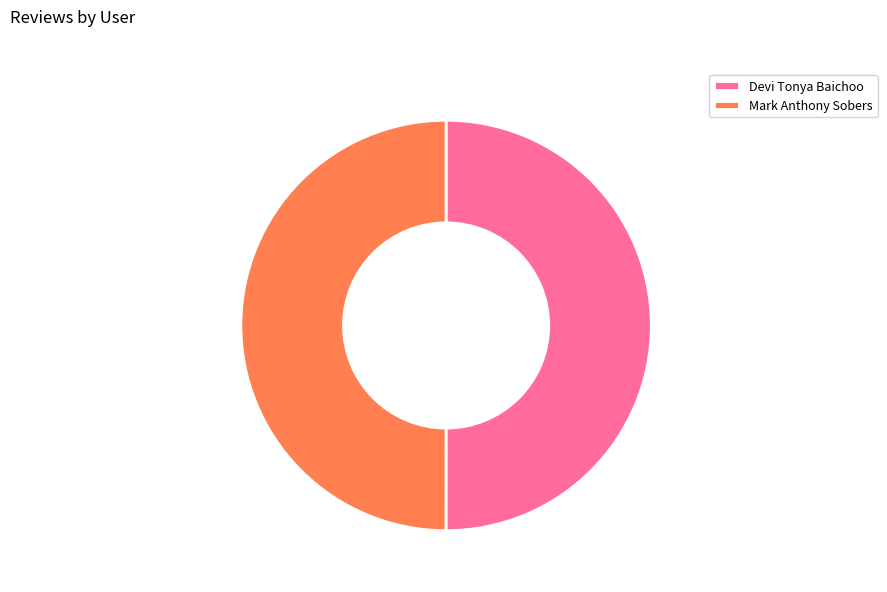

Is the sum of Devi Tonya Baichoo and Mark Anthony Sobers greater than half?

Yes